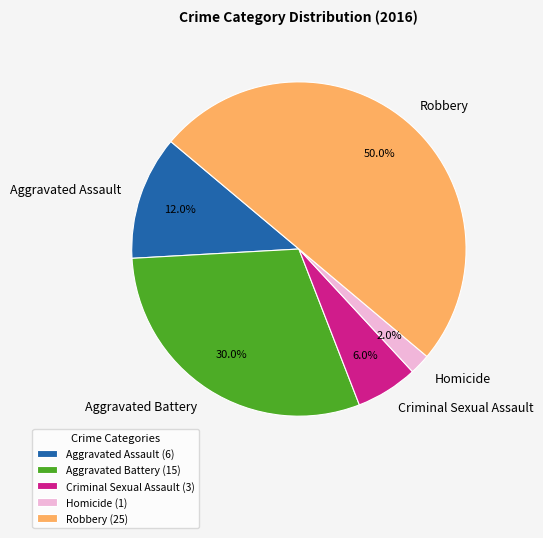

Rank the categories by value from highest to lowest.

Robbery, Aggravated Battery, Aggravated Assault, Criminal Sexual Assault, Homicide